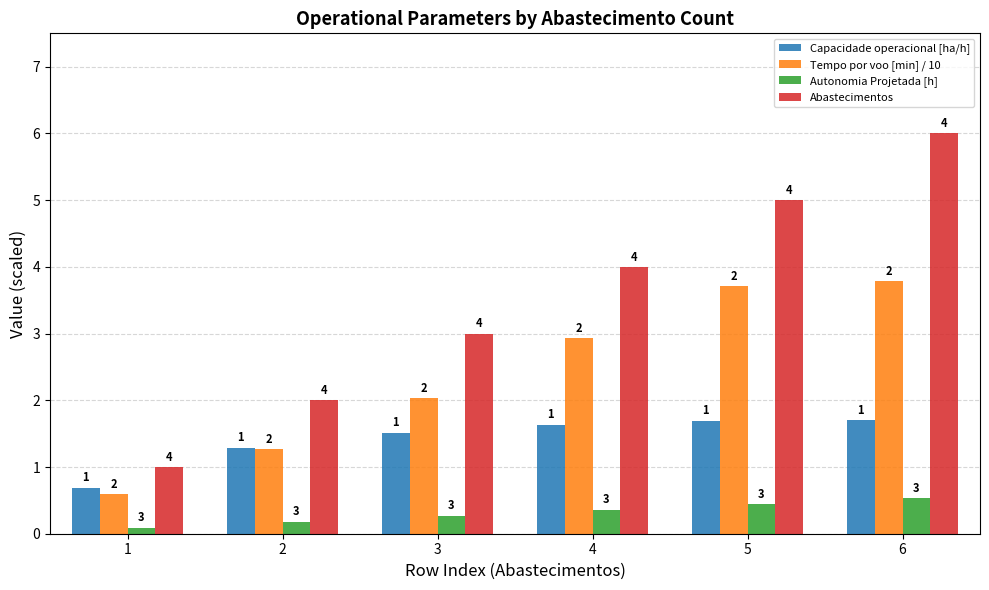

Does the chart contain stacked bars?

No